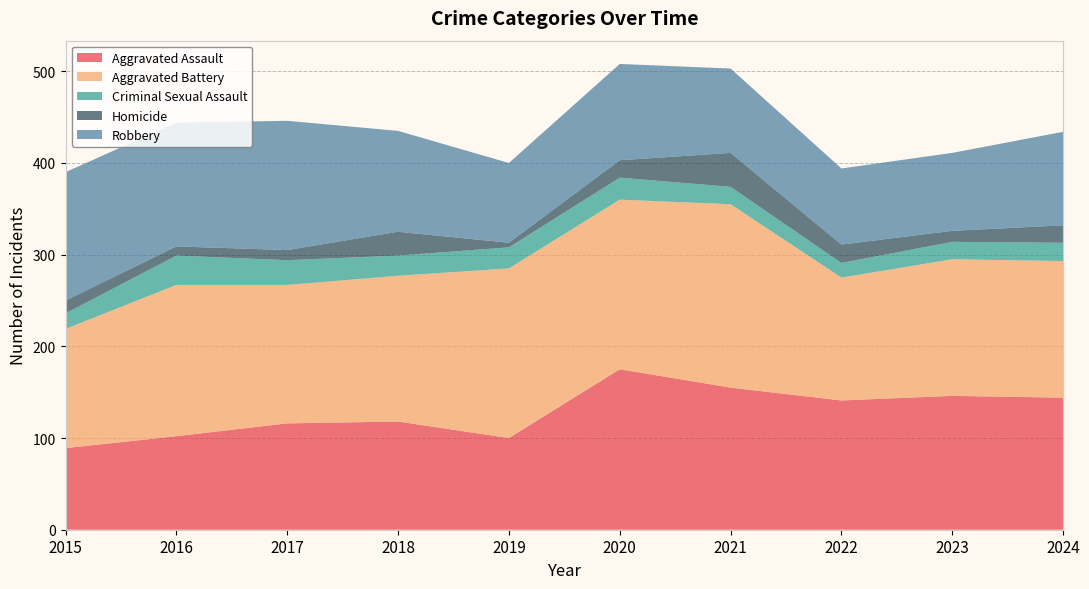

Reading left to right, transcribe all the data shown in this chart.

Aggravated Assault: 89	102	116	118	100	175	155	141	146	144
Aggravated Battery: 130	165	151	159	185	185	200	134	149	149
Criminal Sexual Assault: 17	32	27	22	23	24	19	16	19	20
Homicide: 14	10	11	26	5	19	37	20	12	19
Robbery: 140	135	141	110	87	105	92	83	85	102